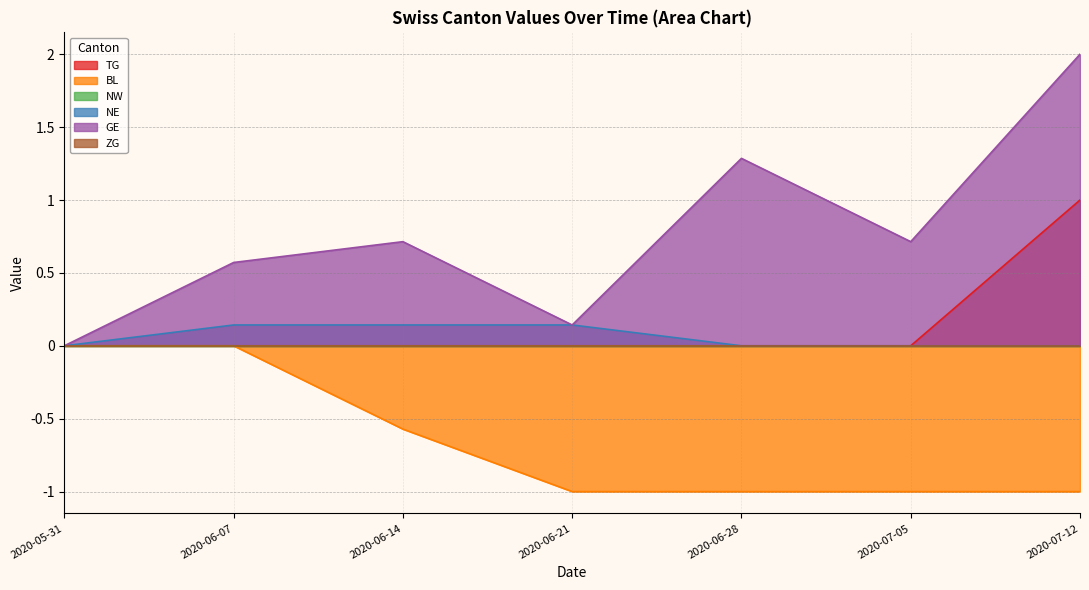

Does the chart have visible grid lines?

Yes